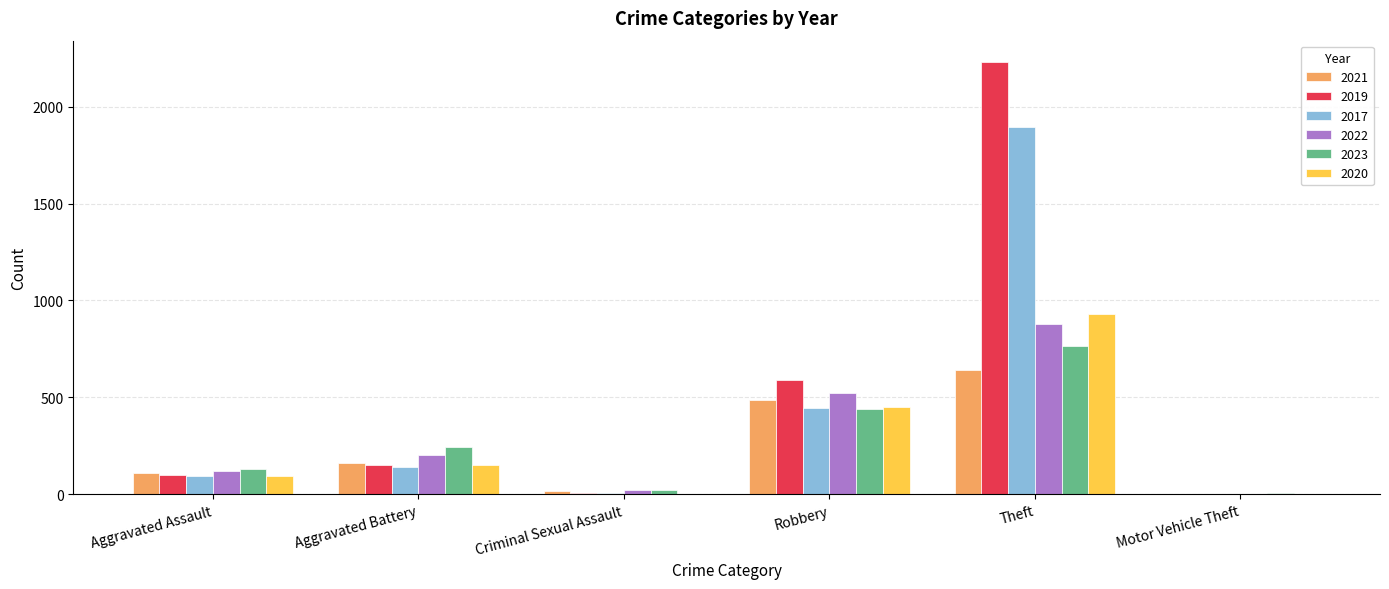

What is the spread (max minus min) of values at Aggravated Battery?

102